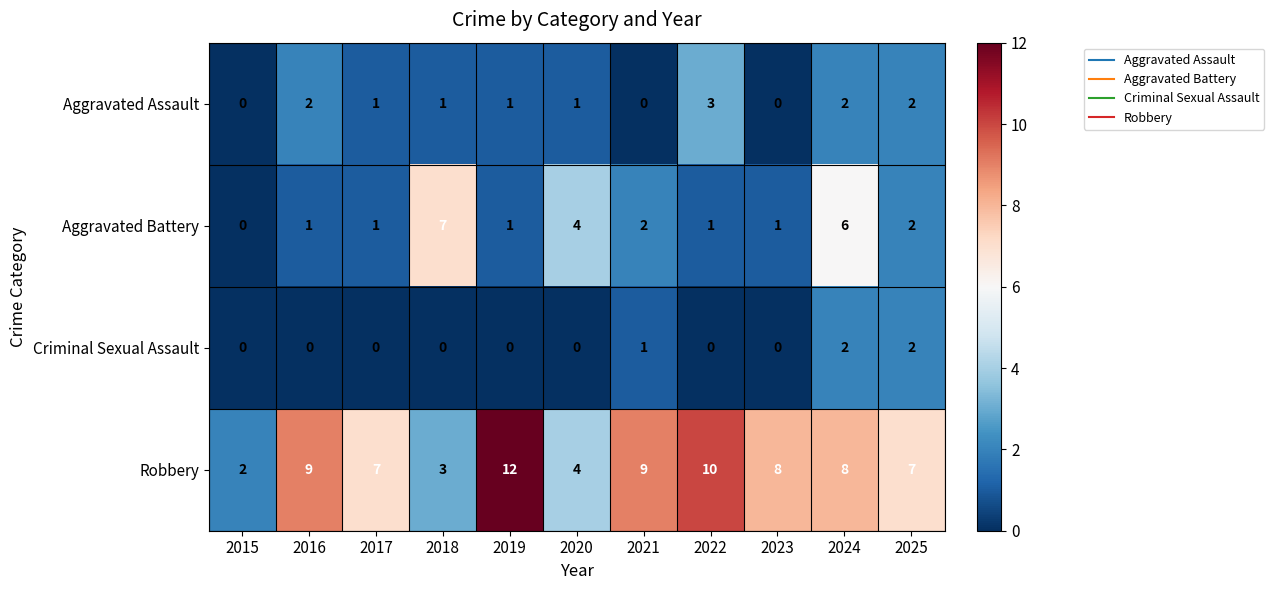

The Aggravated Assault series shows 0 at 2021. True or false?

True